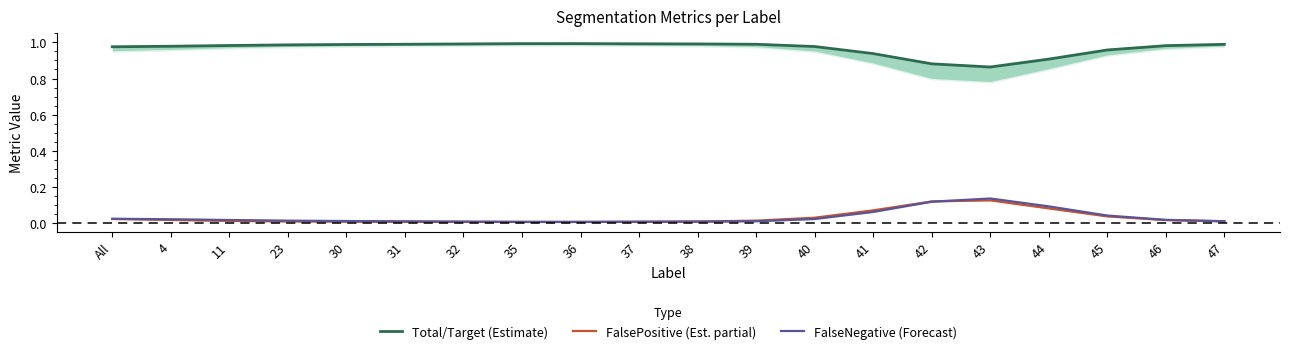

True or false: Total/Target (Estimate) and FalsePositive (Est. partial) intersect in this chart.

False